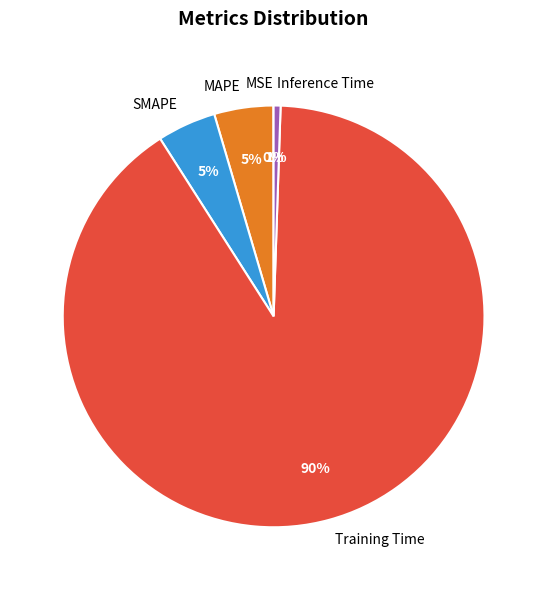

What is the largest slice in the pie chart?

Training Time